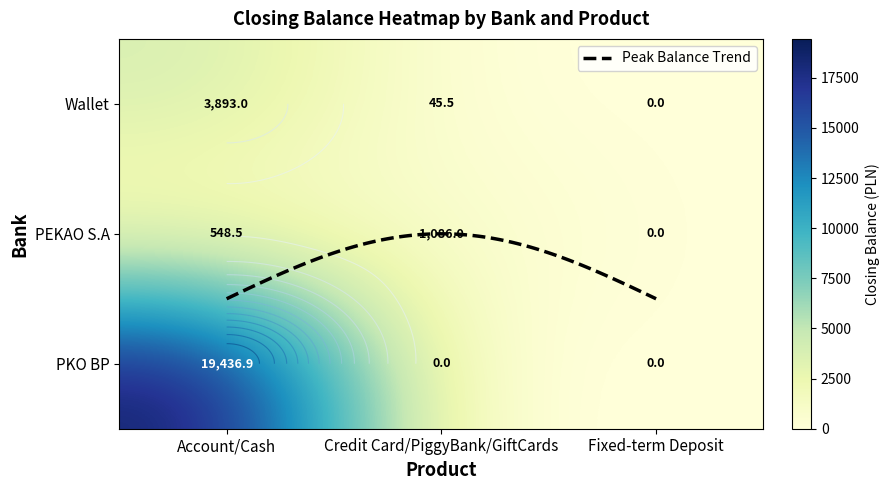

How many series are shown in this chart?

3